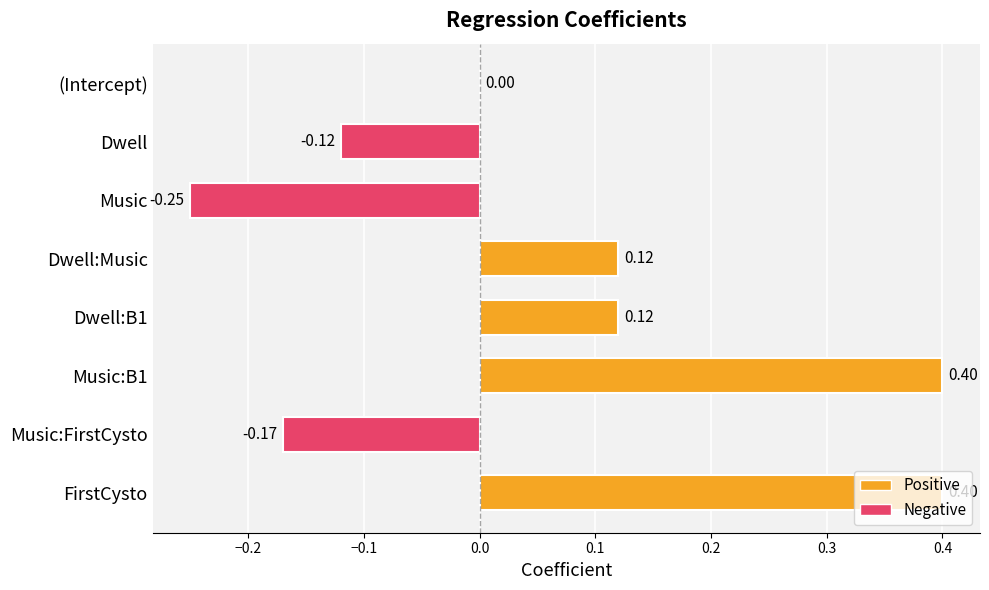

Count the number of data series in this chart.

1